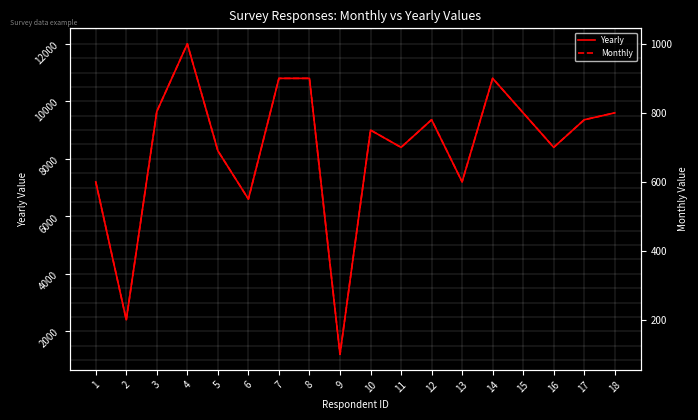

List the series in order of their peak value, highest first.

Yearly, Monthly